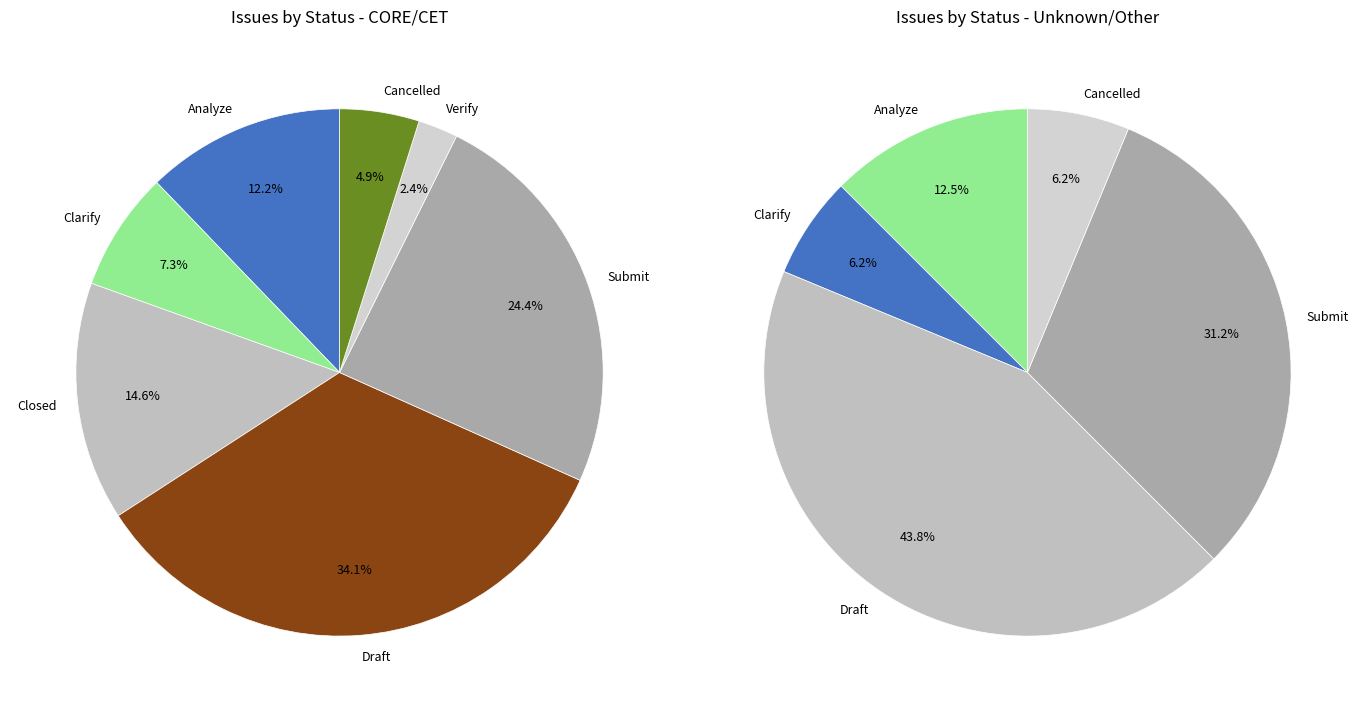

Count the number of slices in the pie.

7